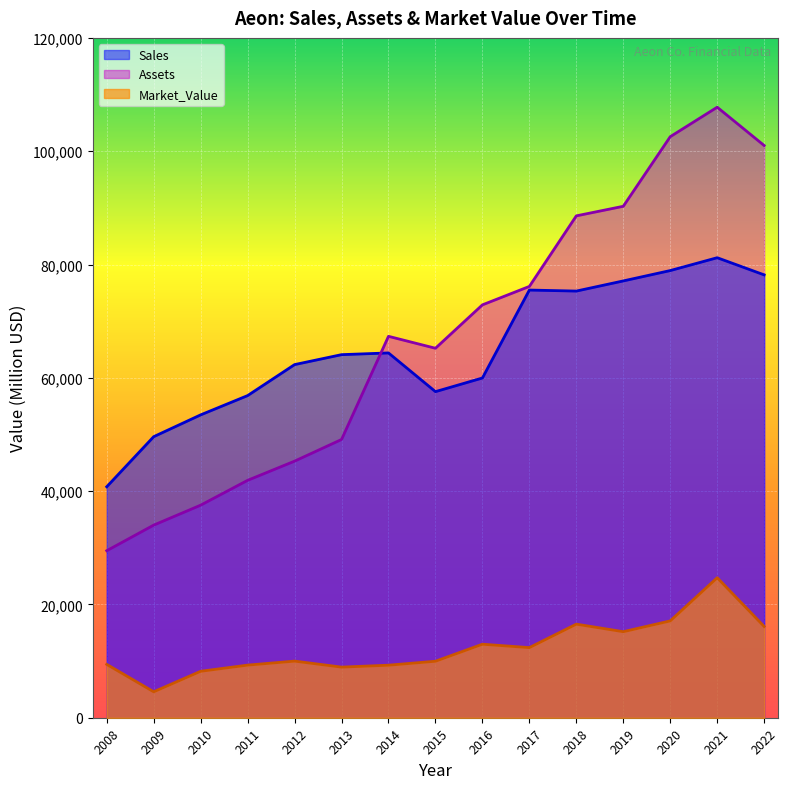

Reading right to left, list all the values displayed in this chart.

Sales: 78170	81199	78931	77102	75310	75490	59968	57560	64391	64087	62331	56862	53460	49610	40770
Assets: 101004	107765	102560	90277	88588	76131	72876	65216	67324	49112	45290	41904	37520	34000	29480
Market_Value: 16115	24710	17093	15189	16519	12378	12979	9974	9274	8935	9996	9287	8200	4580	9420